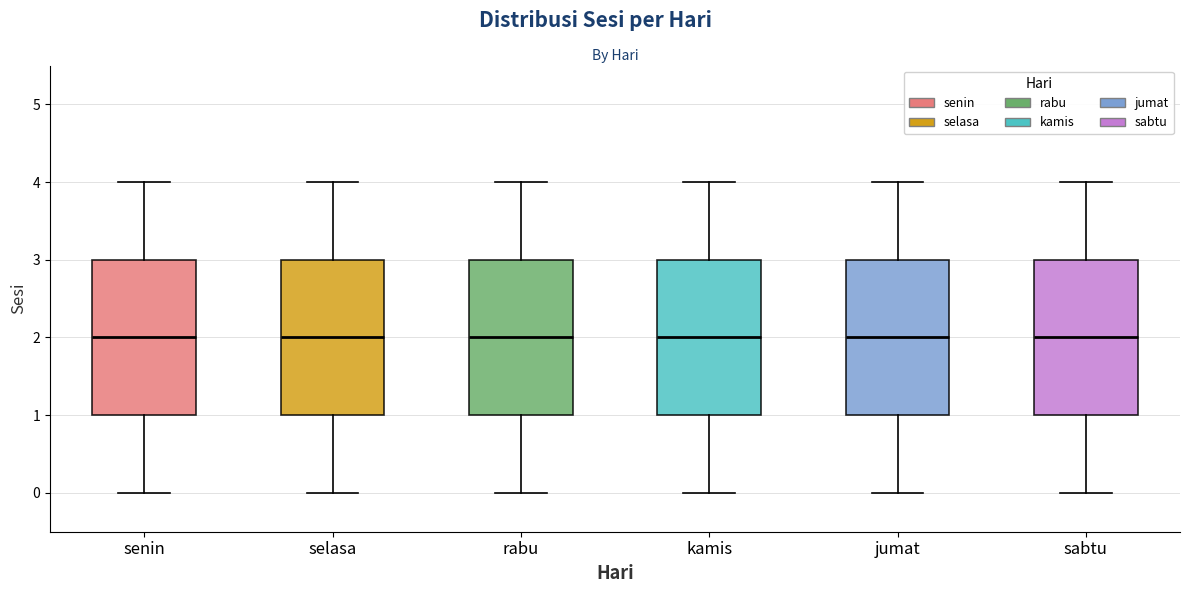

Reading left to right, read every box against the y-axis: the position of its median line, the range the box covers, and the ends of its whiskers. The values are not printed on the chart, so give them approximately, as read against the axis.

senin: median 2, box 1 to 3, whiskers 0 to 4
selasa: median 2, box 1 to 3, whiskers 0 to 4
rabu: median 2, box 1 to 3, whiskers 0 to 4
kamis: median 2, box 1 to 3, whiskers 0 to 4
jumat: median 2, box 1 to 3, whiskers 0 to 4
sabtu: median 2, box 1 to 3, whiskers 0 to 4